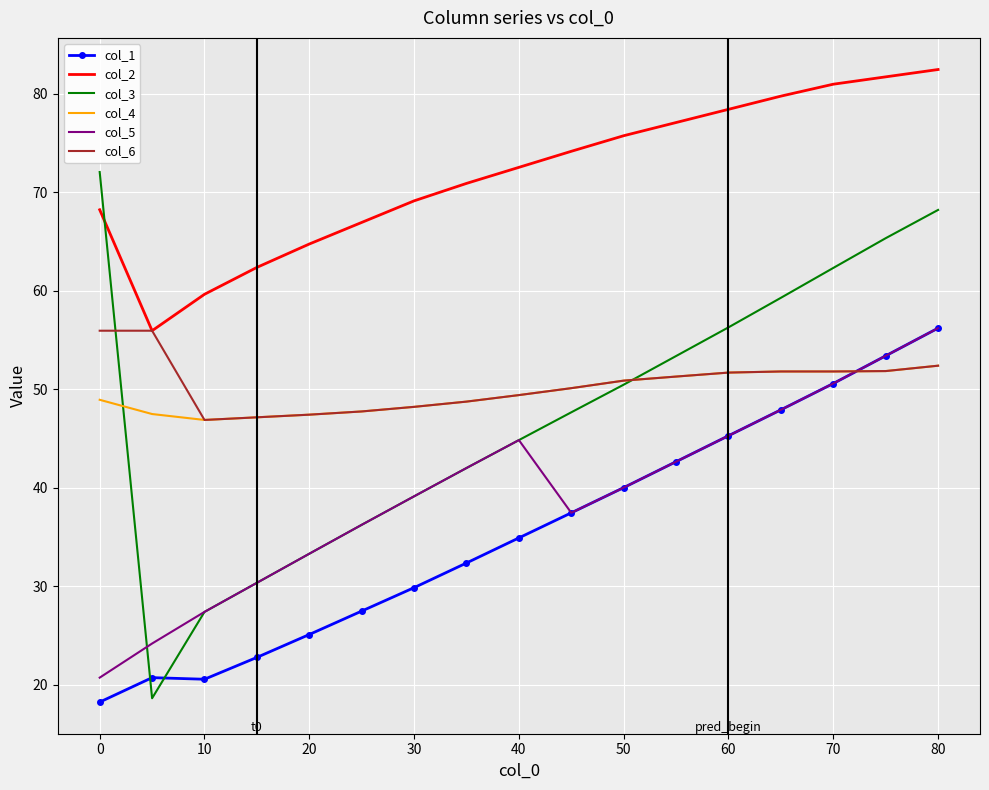

Which series has the widest spread of values?

col_3